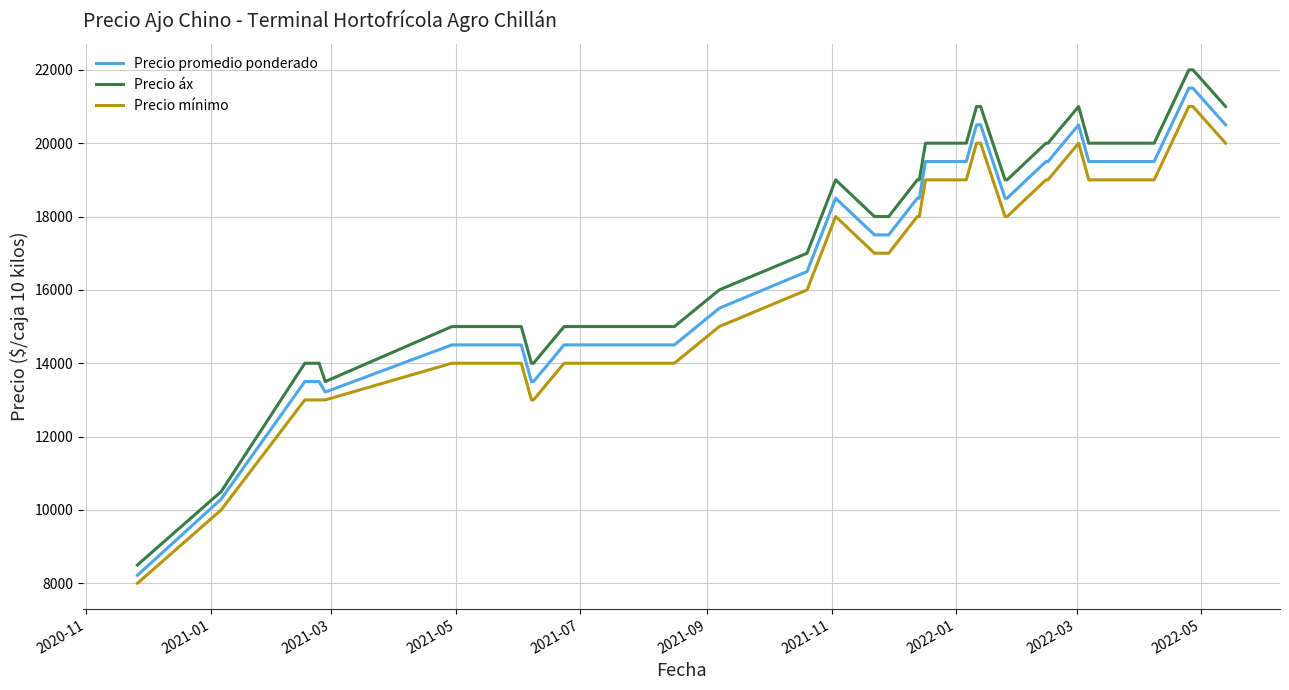

Which series has the widest spread of values?

Precio áx